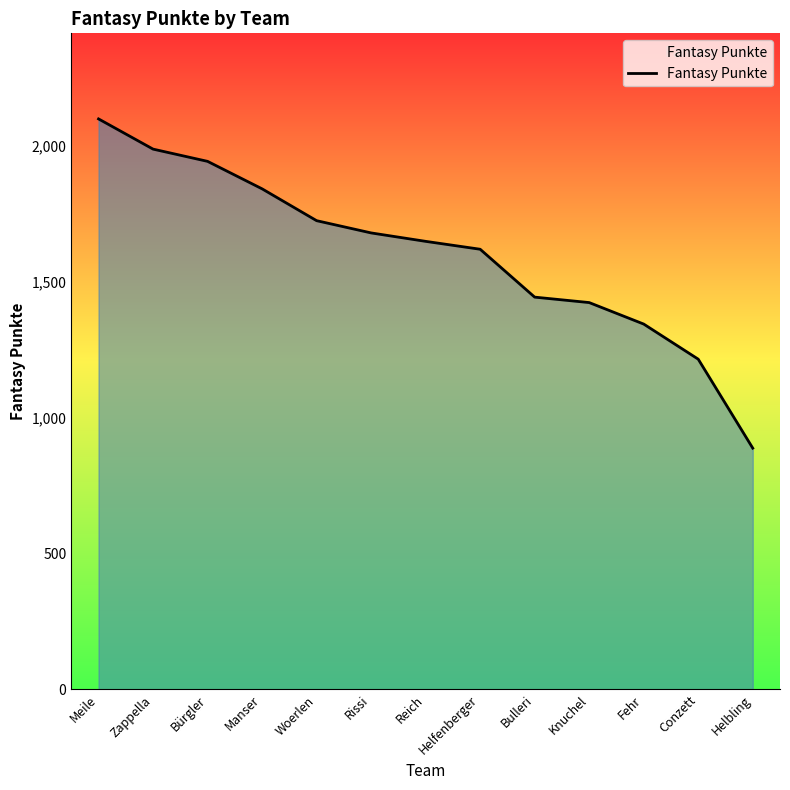

What is the difference between the maximum and second lowest values?

883